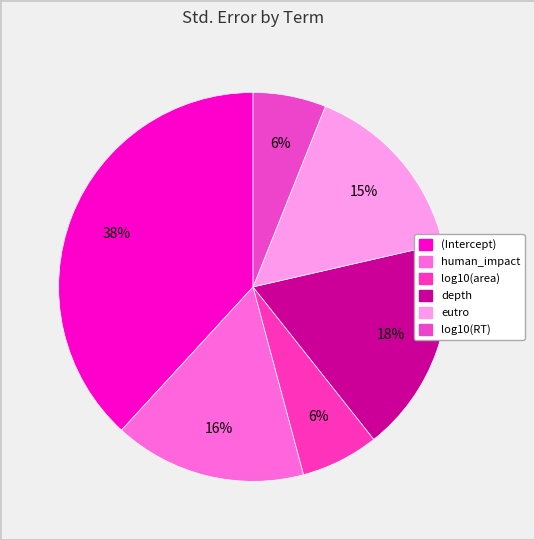

How many segments does this pie chart have?

6